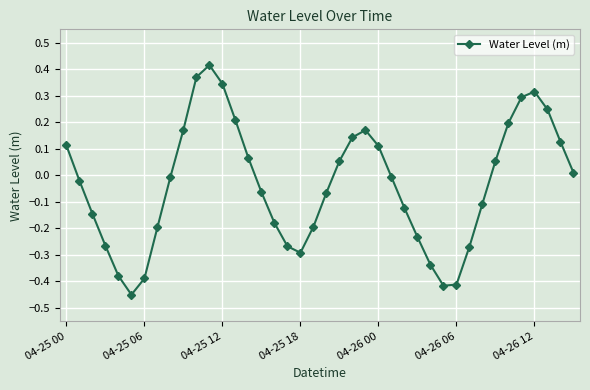

How many points are lower than both their immediate neighbors (excluding endpoints)?

3